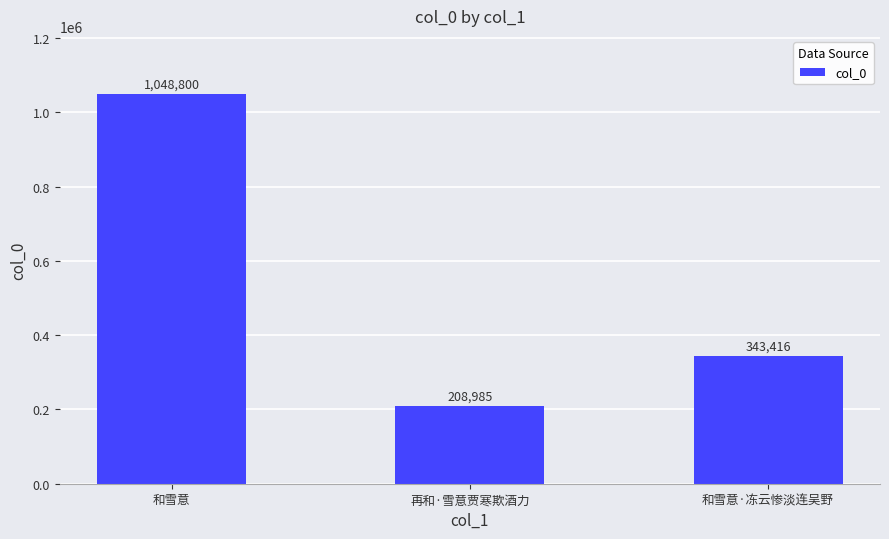

What is the label of the 1st bar from the left?

和雪意